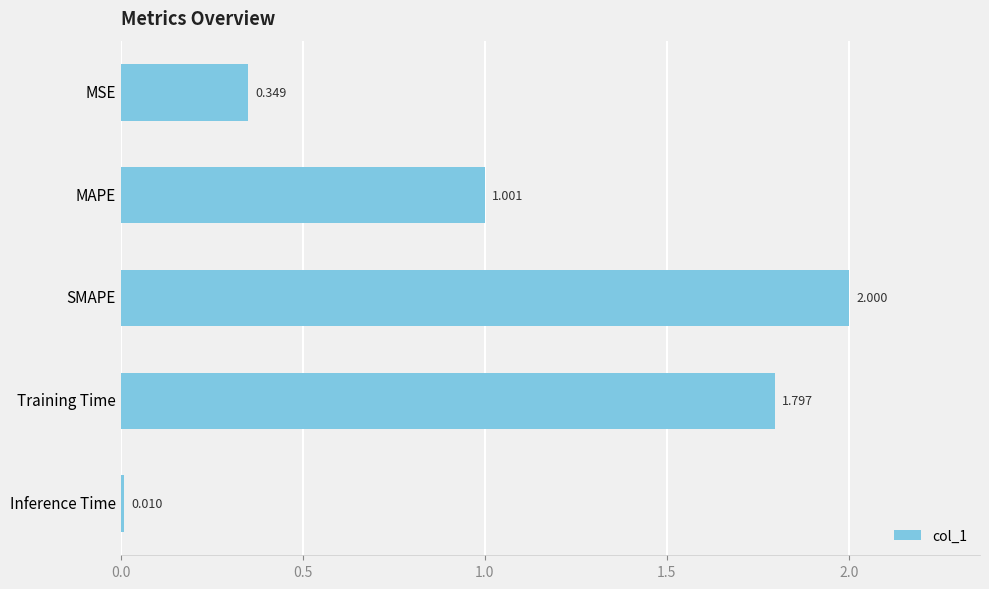

Between MAPE and MSE, which is larger?

MAPE